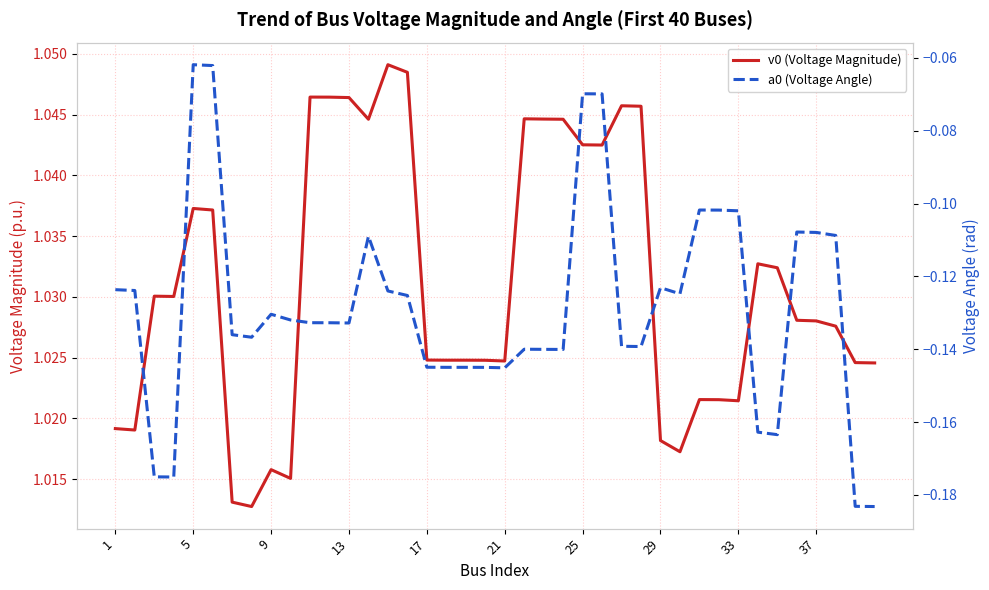

Reading left to right, what are all the values shown in this chart?

v0 (Voltage Magnitude): 1.0	1.0	1.0	1.0	1.0	1.0	1.0	1.0	1.0	1.0	1.0	1.0	1.0	1.0	1.0	1.0	1.0	1.0	1.0	1.0	1.0	1.0	1.0	1.0	1.0	1.0	1.0	1.0	1.0	1.0	1.0	1.0	1.0	1.0	1.0	1.0	1.0	1.0	1.0	1.0
a0 (Voltage Angle): -0.1	-0.1	-0.2	-0.2	-0.1	-0.1	-0.1	-0.1	-0.1	-0.1	-0.1	-0.1	-0.1	-0.1	-0.1	-0.1	-0.1	-0.1	-0.1	-0.1	-0.1	-0.1	-0.1	-0.1	-0.1	-0.1	-0.1	-0.1	-0.1	-0.1	-0.1	-0.1	-0.1	-0.2	-0.2	-0.1	-0.1	-0.1	-0.2	-0.2